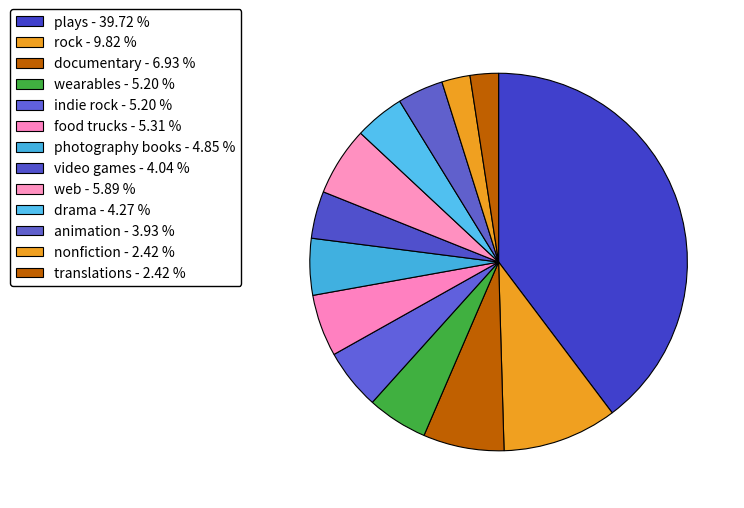

How many slices are in this pie chart?

13